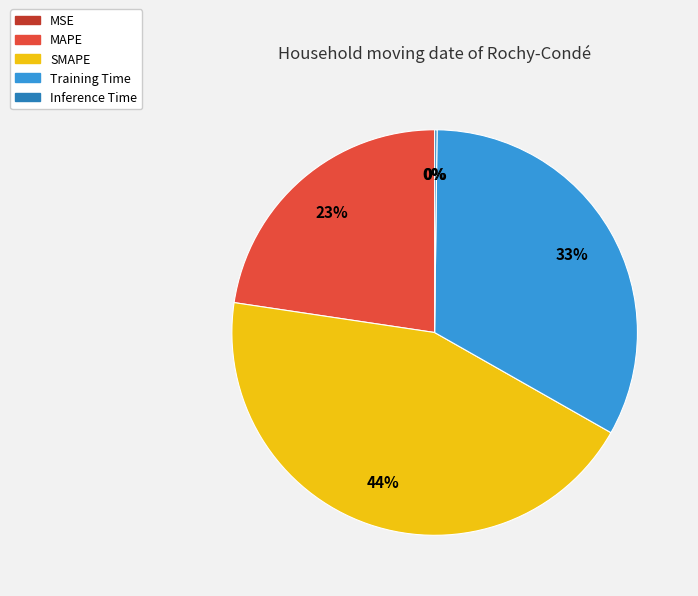

Combined, do MAPE and Training Time account for over 50%?

Yes